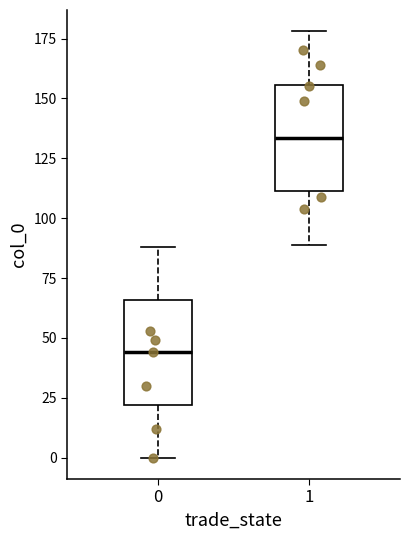

Reading left to right, read every box against the y-axis: the position of its median line, the range the box covers, and the ends of its whiskers. The values are not printed on the chart, so give them approximately, as read against the axis.

0: median 45, box 20 to 65, whiskers 0 to 90
1: median 135, box 110 to 155, whiskers 90 to 180